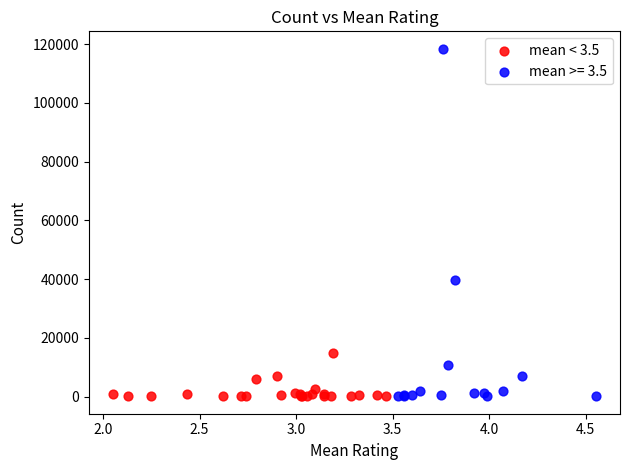

Which series has the largest Y range (max minus min)?

mean >= 3.5